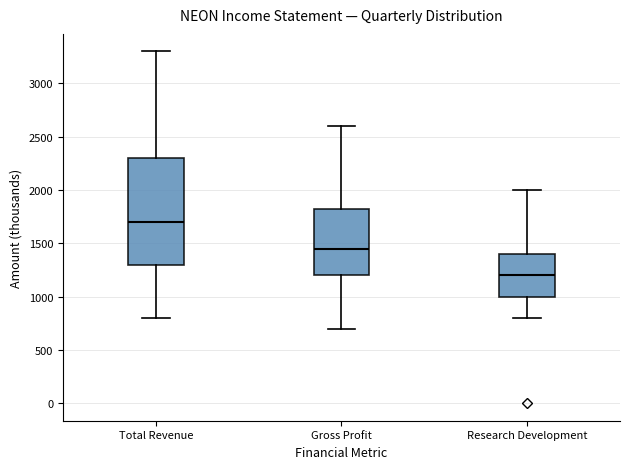

Reading left to right, read every box against the y-axis: the position of its median line, the range the box covers, and the ends of its whiskers. The values are not printed on the chart, so give them approximately, as read against the axis.

Total Revenue: median 1700, box 1300 to 2300, whiskers 800 to 3300
Gross Profit: median 1450, box 1200 to 1850, whiskers 700 to 2600
Research Development: median 1200, box 1000 to 1400, whiskers 800 to 2000